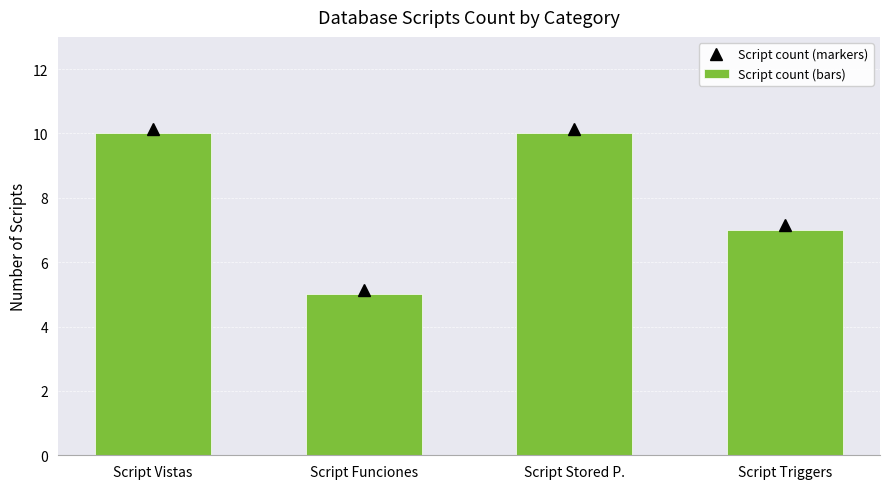

How many bars are there in total?

4